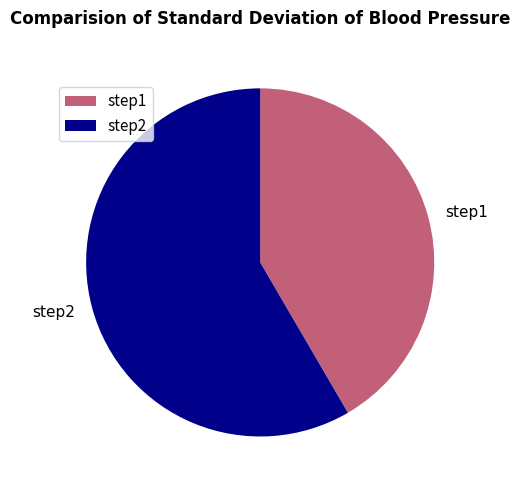

How many slices are in this pie chart?

2